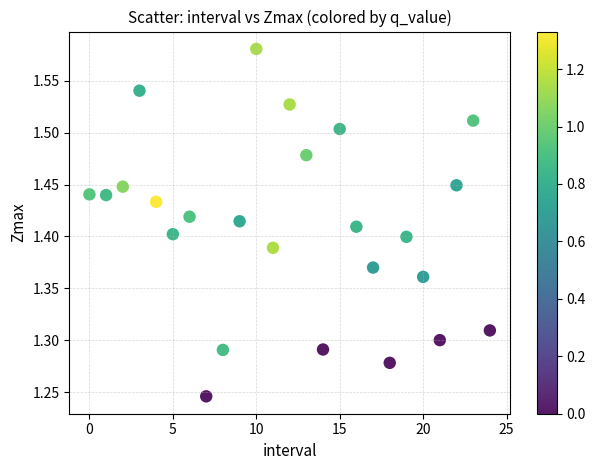

What is the range of Y values (max minus min)?

0.3